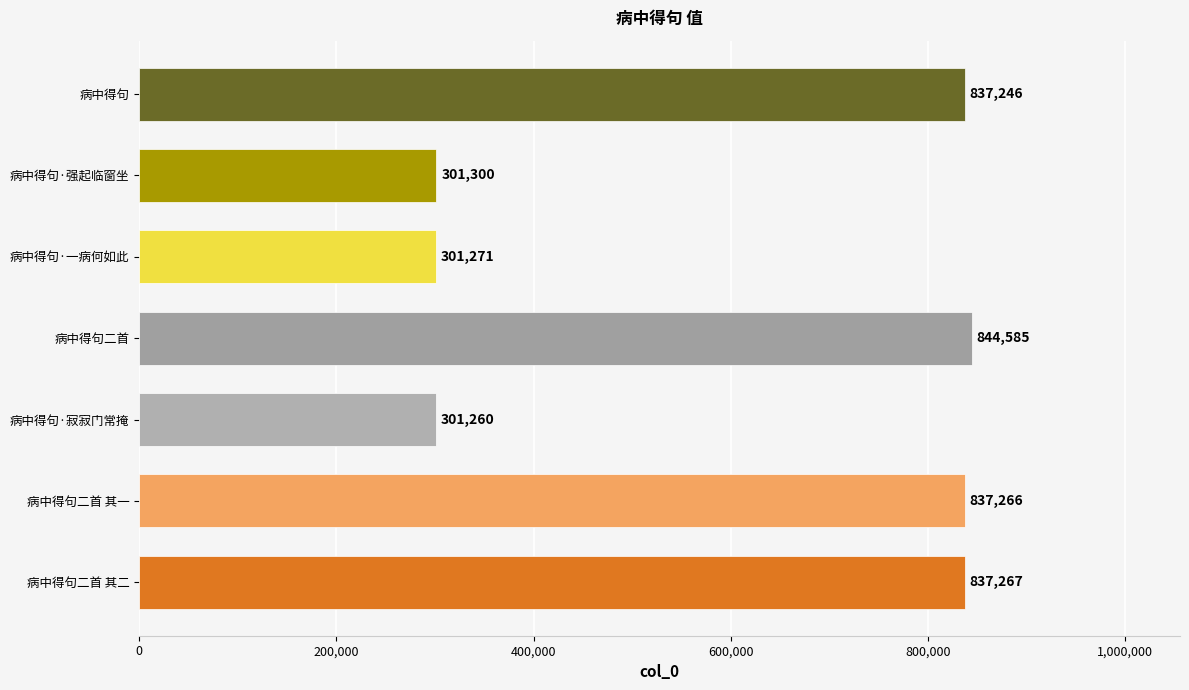

List the labels in order of value, largest first.

病中得句二首, 病中得句二首 其二, 病中得句二首 其一, 病中得句, 病中得句·强起临窗坐, 病中得句·一病何如此, 病中得句·寂寂门常掩